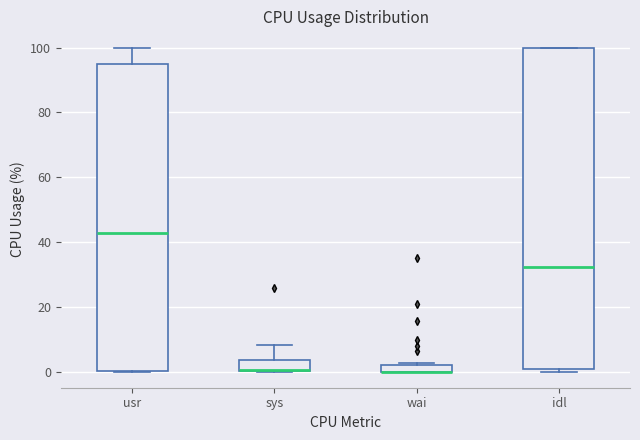

Comparing the boxes themselves (not the whiskers), which one is the tallest?

idl